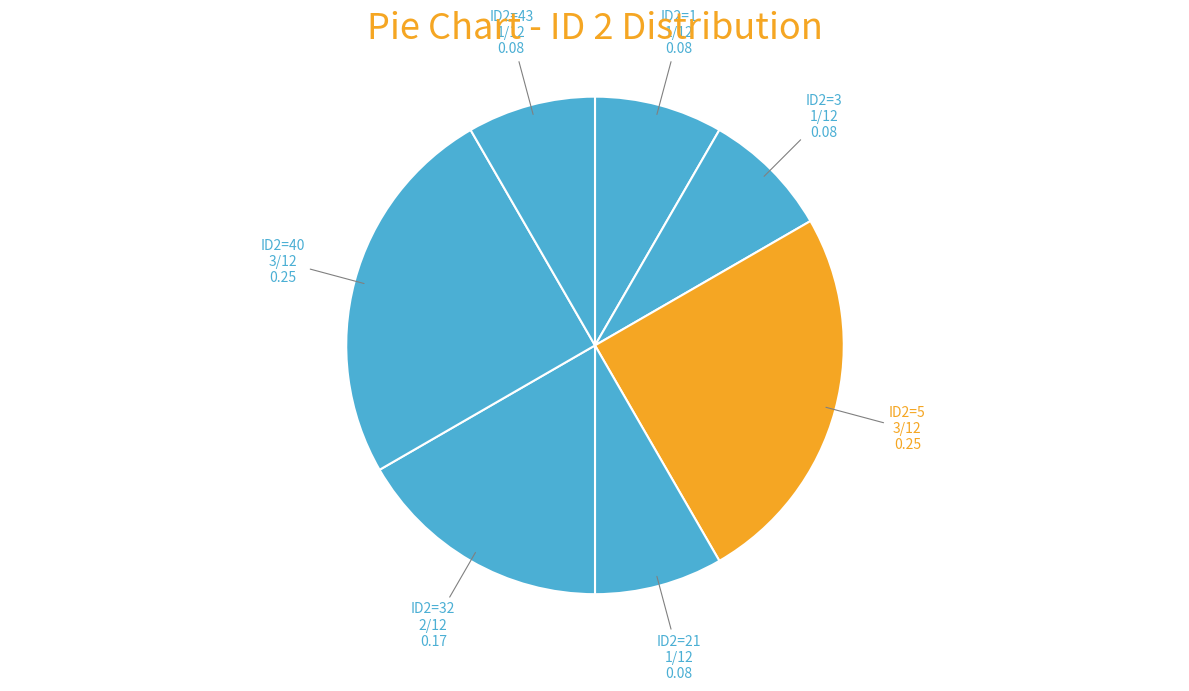

Is it true that ID2=40 is 25% of the pie?

True